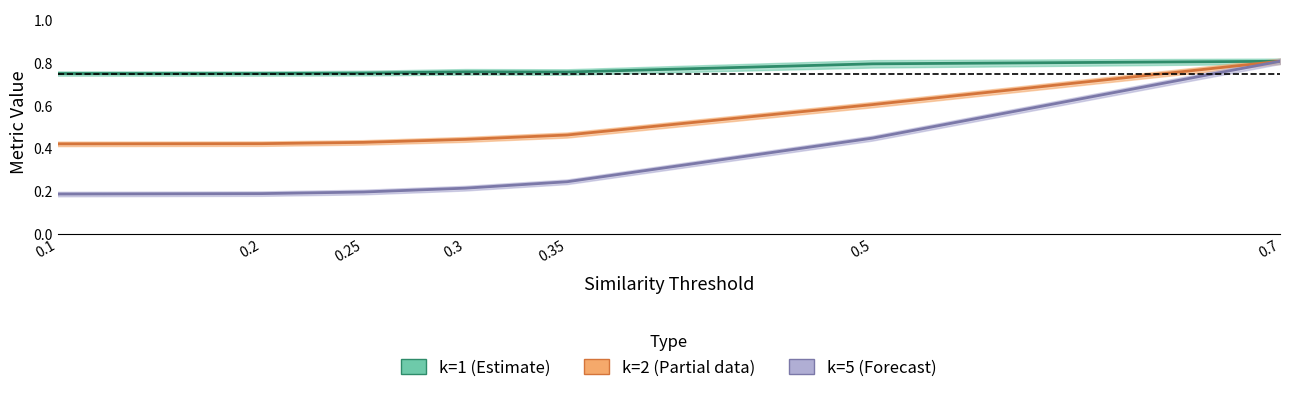

At how many categories does at least one series exceed 0?

7